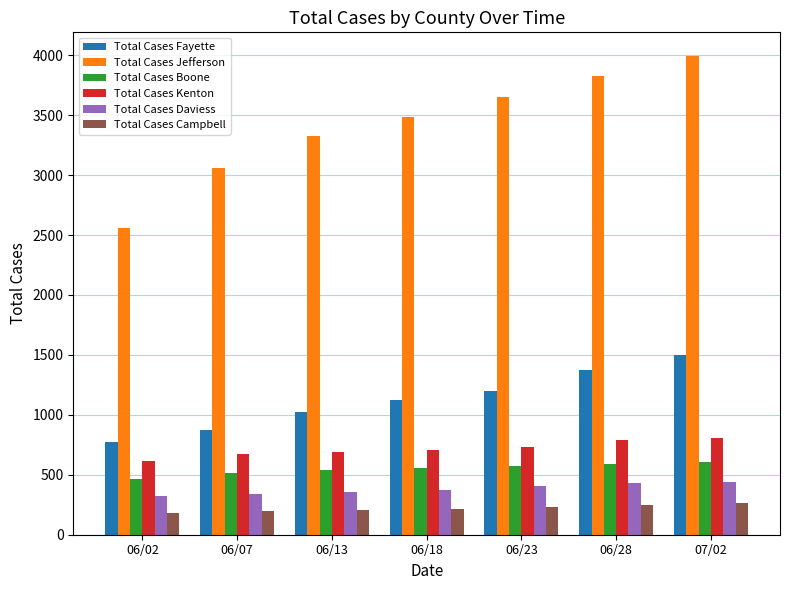

What is the sum of all Total Cases Boone values?

3857